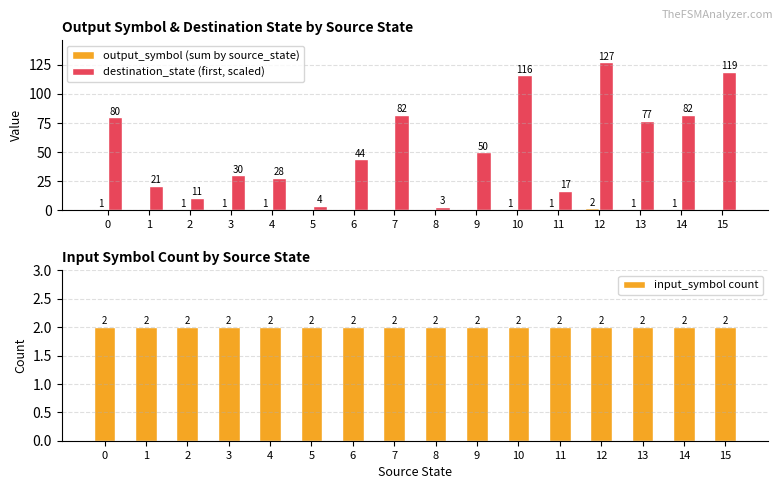

Which series has the largest range (max minus min)?

destination_state (first, scaled)